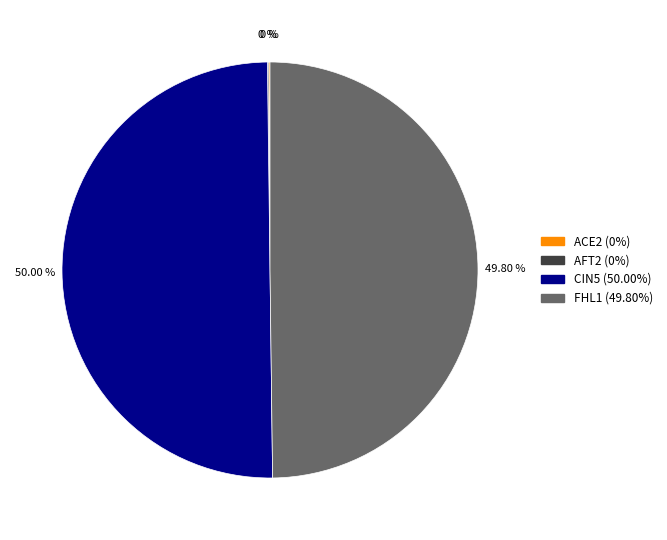

Is the sum of FHL1 and CIN5 greater than half?

Yes